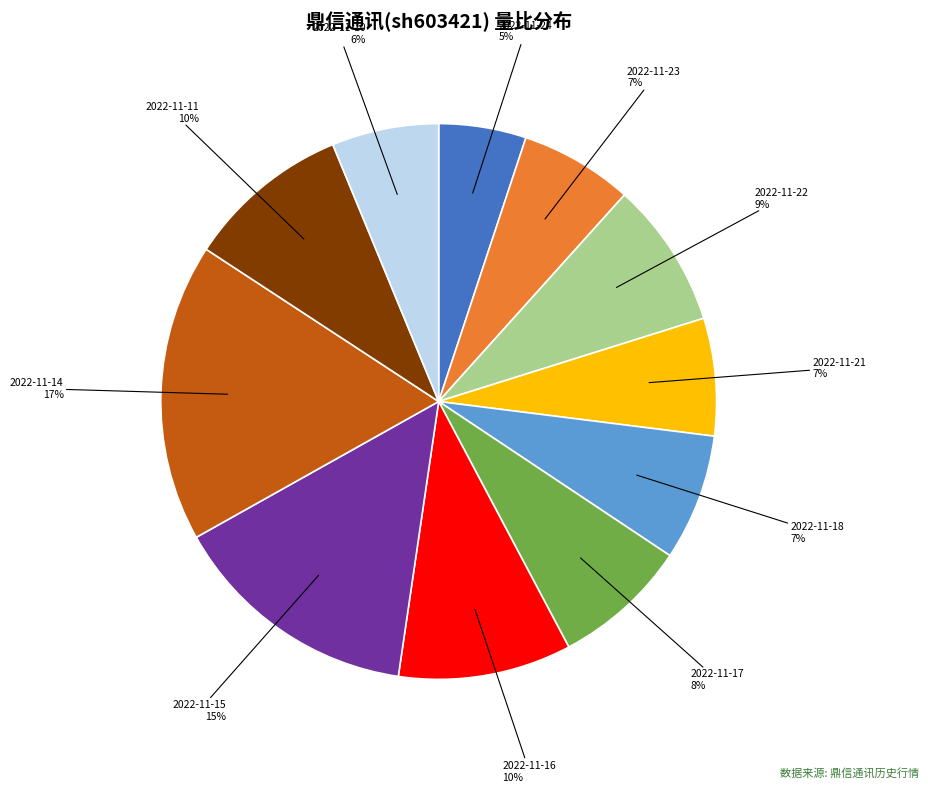

To the nearest percent, what is the difference between the largest and smallest slice percentages?

12%